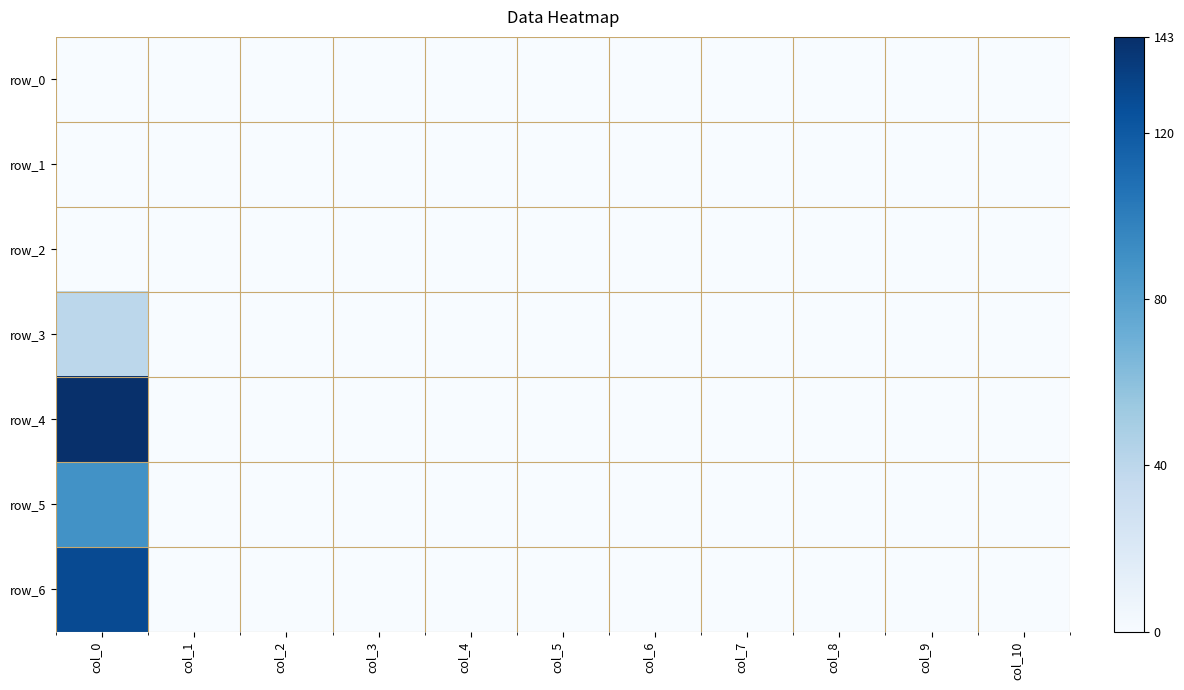

Where is row_1 nearest to the value 0?

col_0